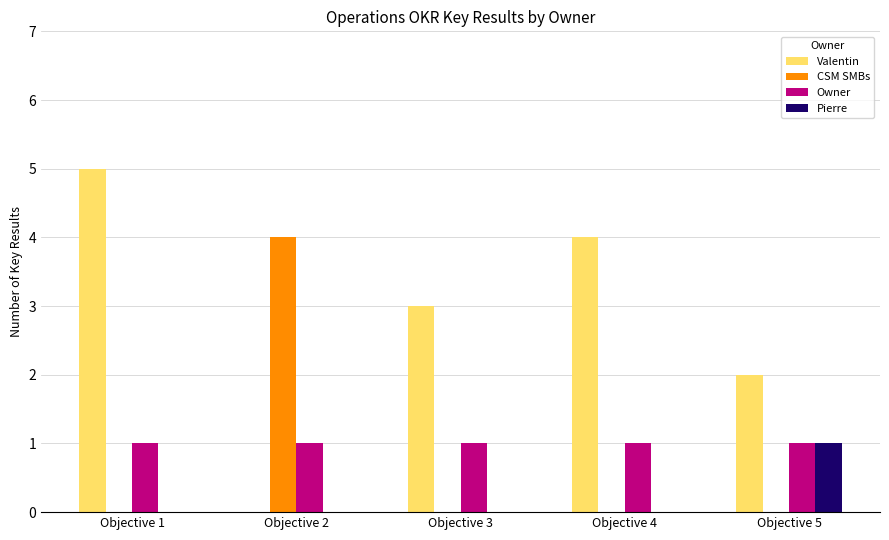

Reading left to right, transcribe all the data shown in this chart.

Valentin: Objective 1=5	Objective 2=0	Objective 3=3	Objective 4=4	Objective 5=2
CSM SMBs: Objective 1=0	Objective 2=4	Objective 3=0	Objective 4=0	Objective 5=0
Owner: Objective 1=1	Objective 2=1	Objective 3=1	Objective 4=1	Objective 5=1
Pierre: Objective 1=0	Objective 2=0	Objective 3=0	Objective 4=0	Objective 5=1